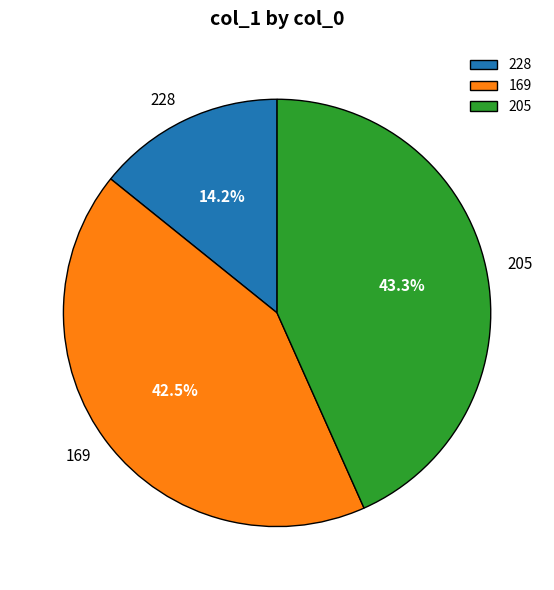

Does any single category account for the majority?

No